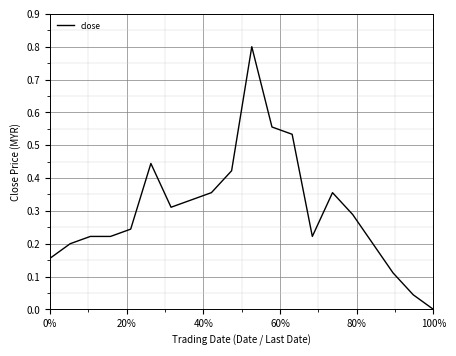

What is the greatest value displayed?

0.8